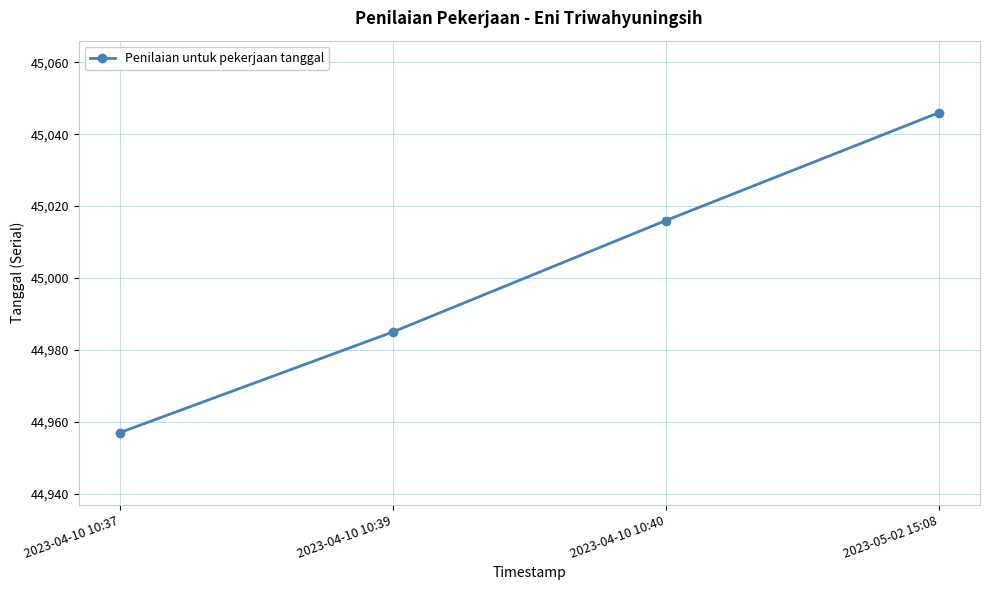

Reading left to right, transcribe all the data shown in this chart.

2023-04-10 10:37=44957	2023-04-10 10:39=44985	2023-04-10 10:40=45016	2023-05-02 15:08=45046